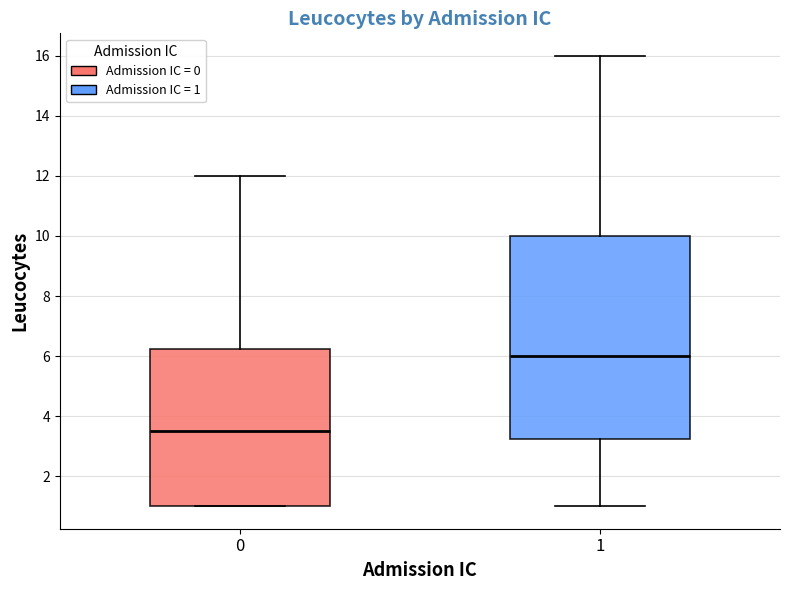

Which box is the tallest, from its lower edge to its upper edge?

1